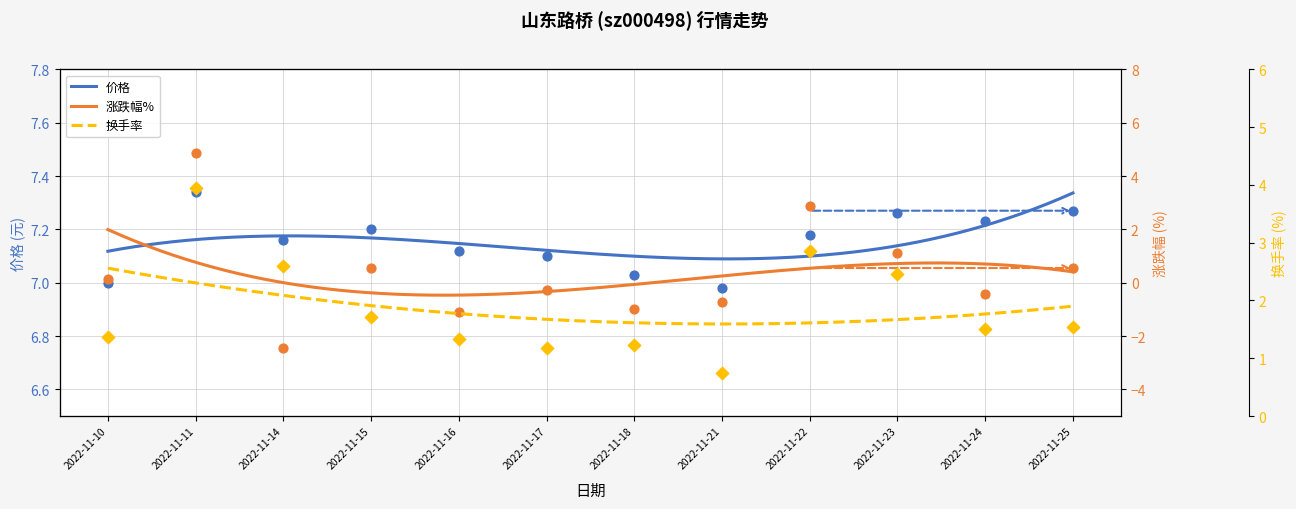

What are all the series names shown in the legend?

价格, 涨跌幅%, 换手率